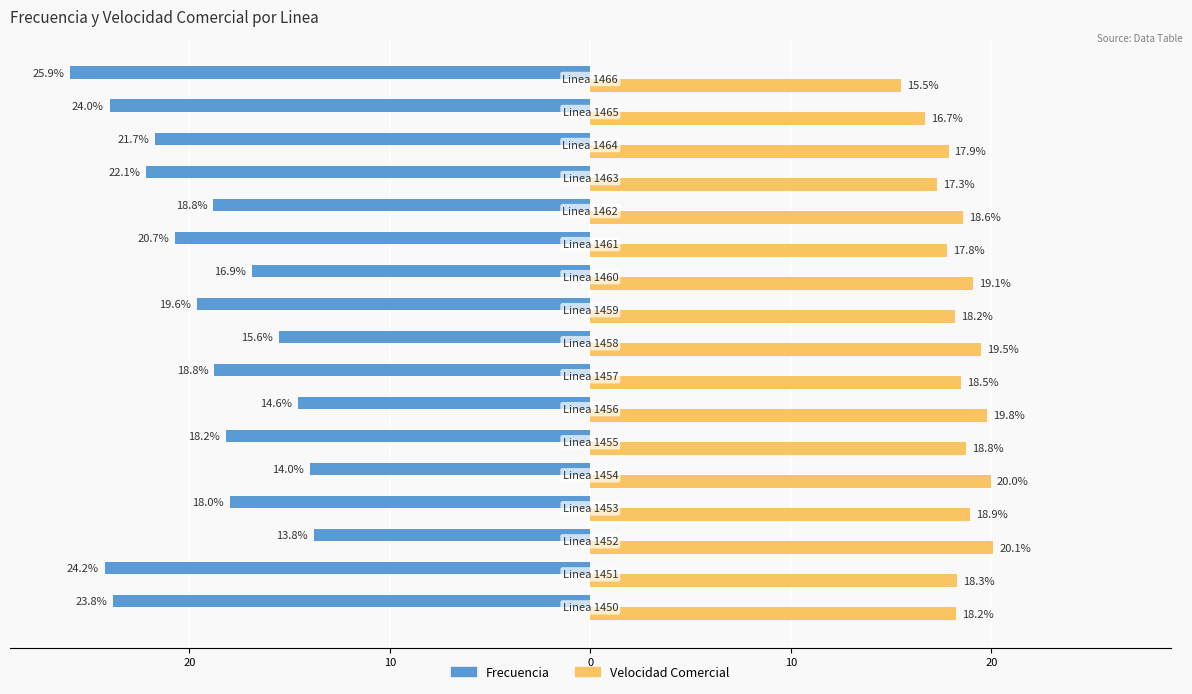

What are all the series names shown in the legend?

Frecuencia, Velocidad Comercial